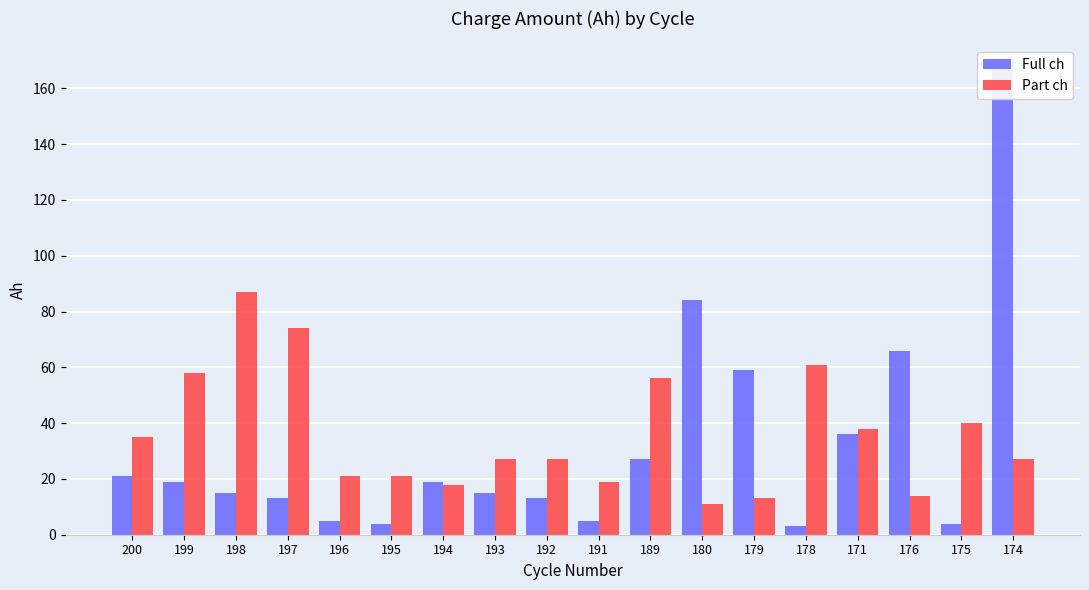

What are all the series names shown in the legend?

Full ch, Part ch